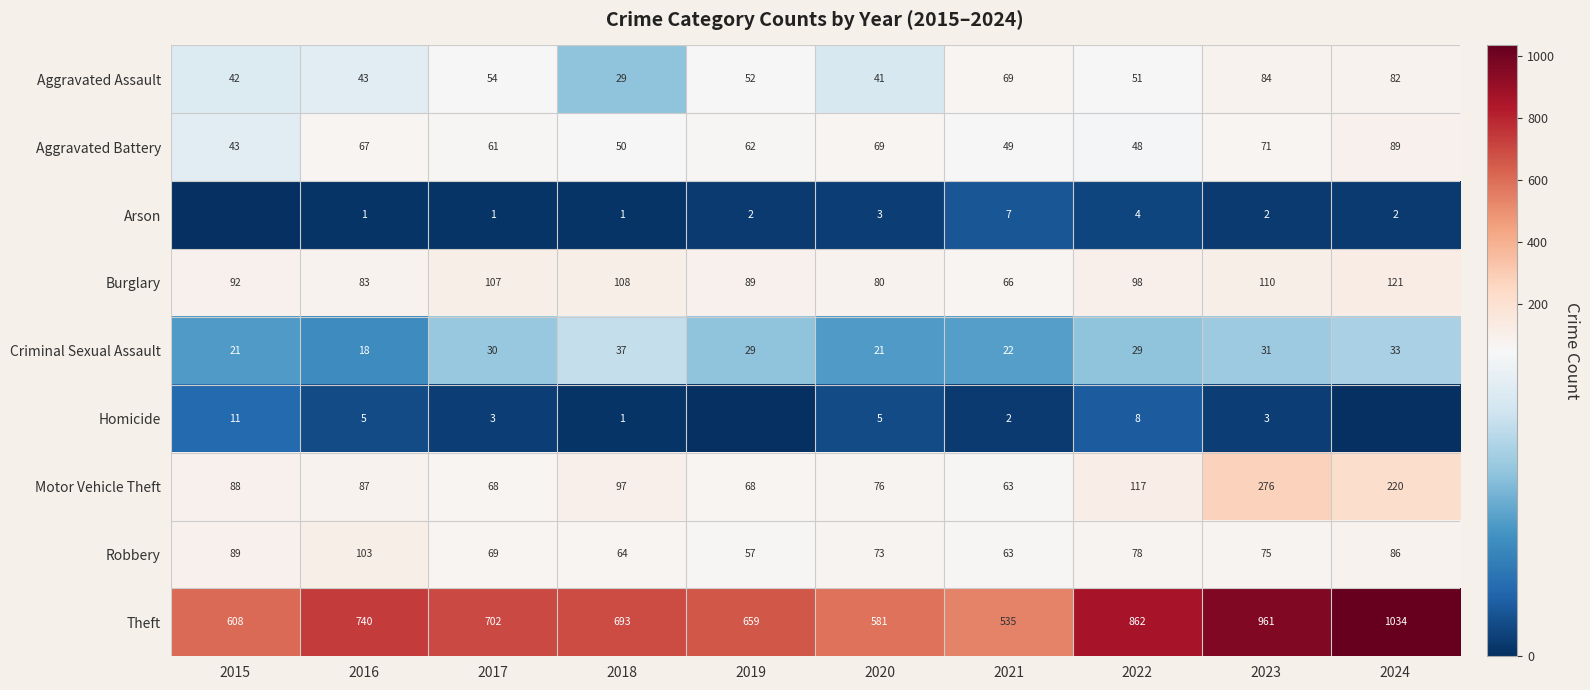

What is the greatest value displayed?

1034